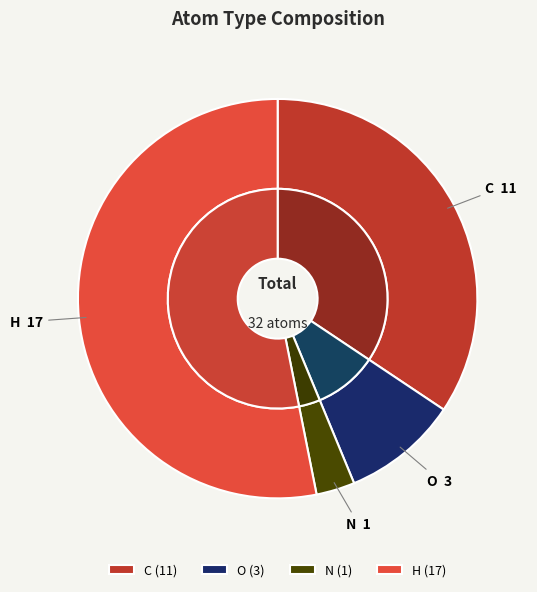

Is O the majority of the pie?

No